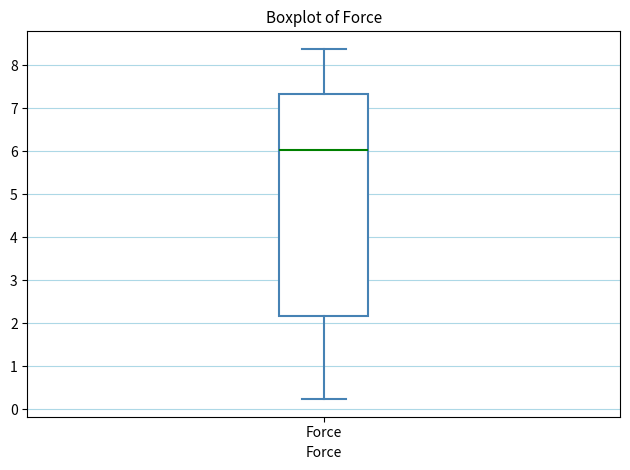

Where is the upper edge of the box for Force on the y-axis? The values are not printed on the chart, so give them approximately, as read against the axis.

7.3